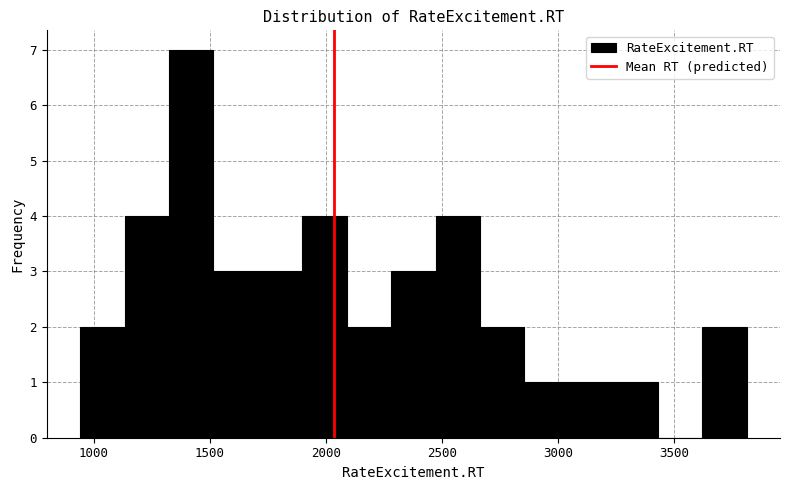

Read against the x-axis, roughly where is the centre of the tallest bar?

1400